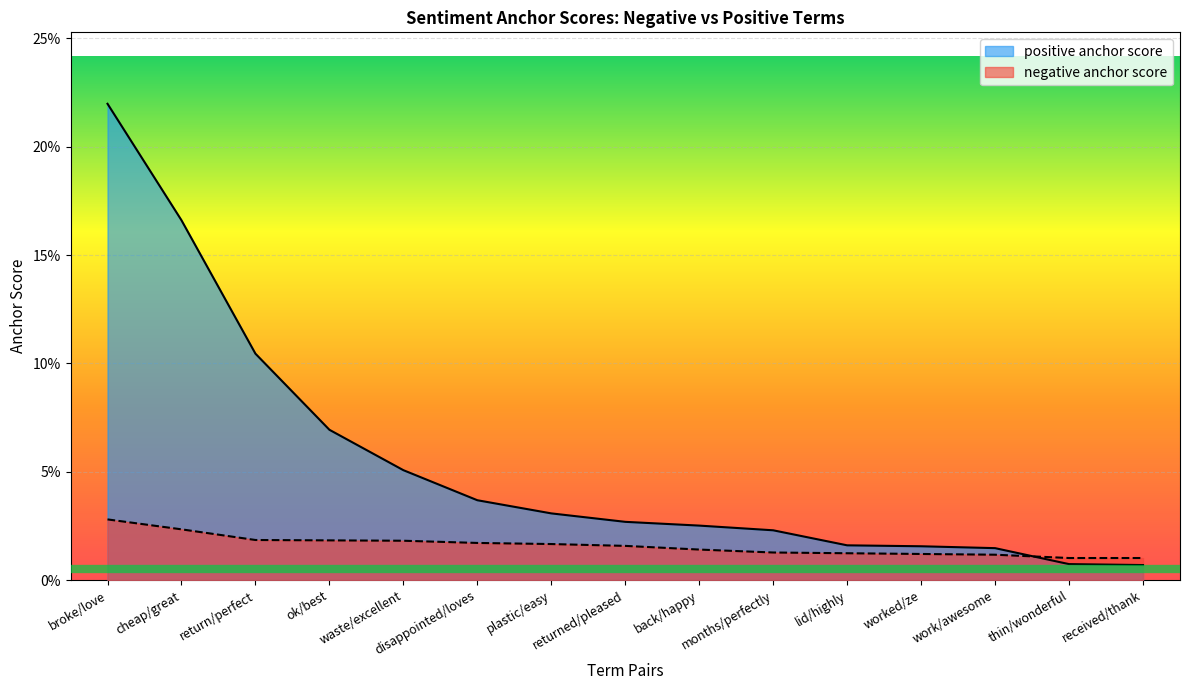

How many intersections are there between positive anchor score and negative anchor score?

1